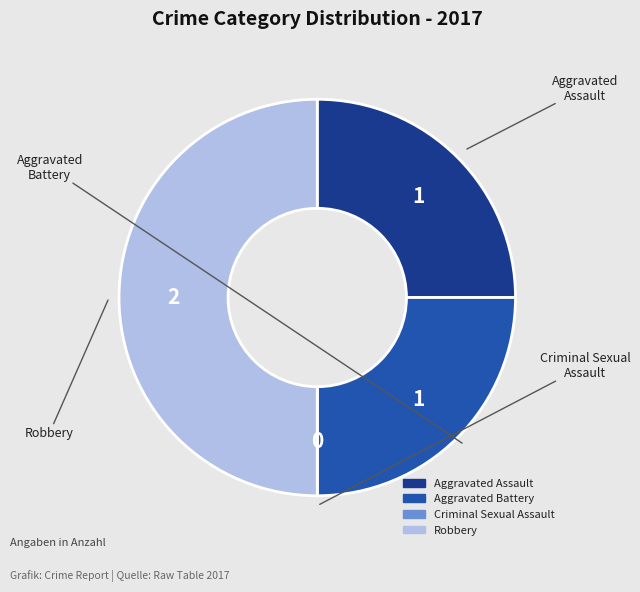

Which category has the biggest portion of the pie?

Robbery